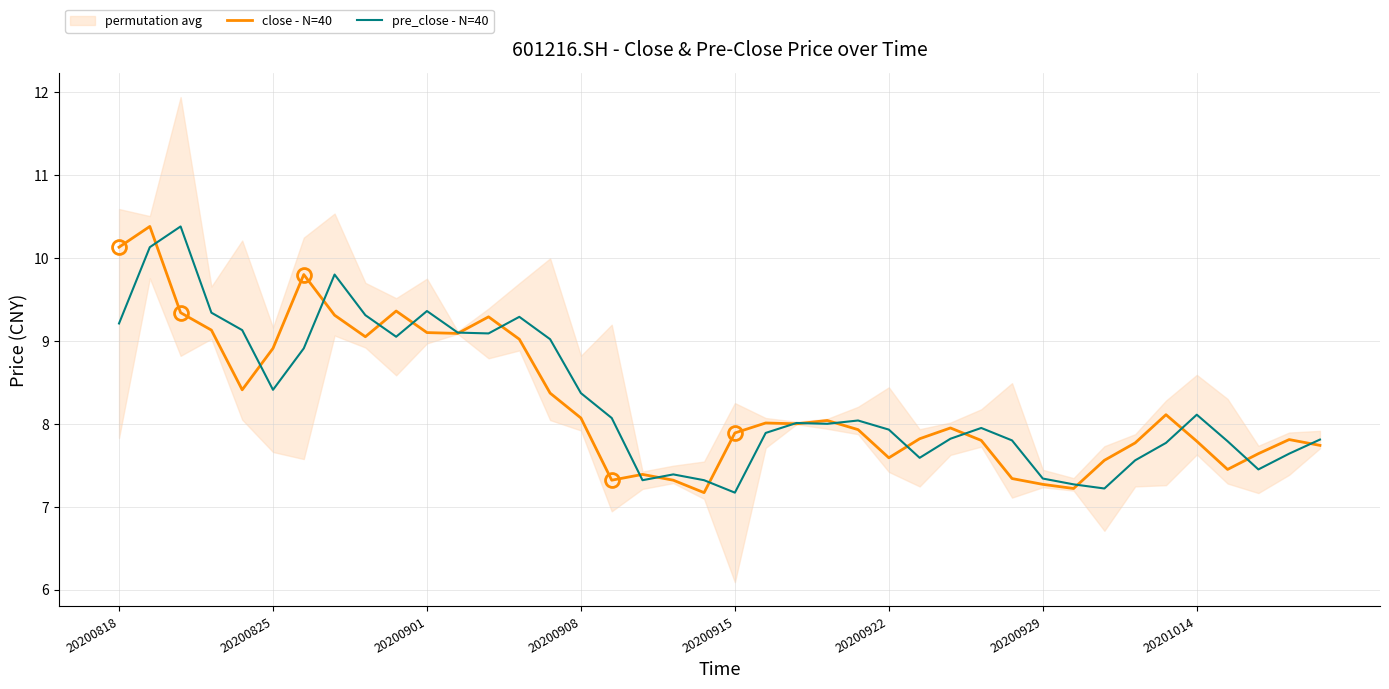

What is the lowest value of the pre_close - N=40 series?

7.2